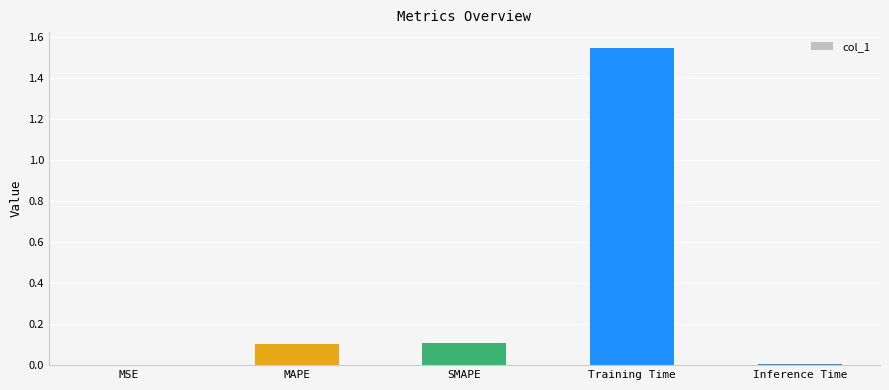

True or false: the data shows 0.1 at SMAPE.

True